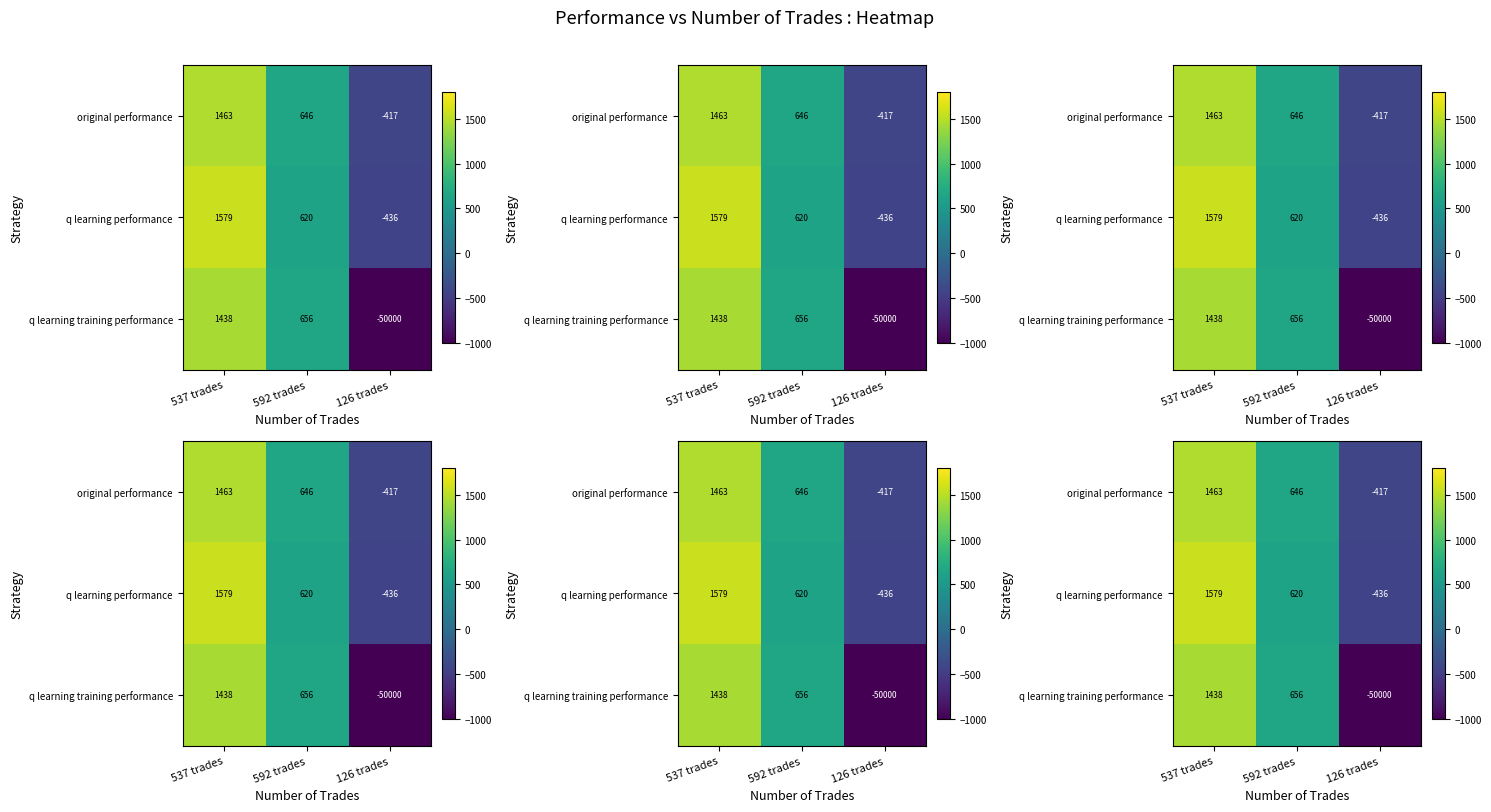

The q learning performance series shows 1579.4 at 537 trades. True or false?

True